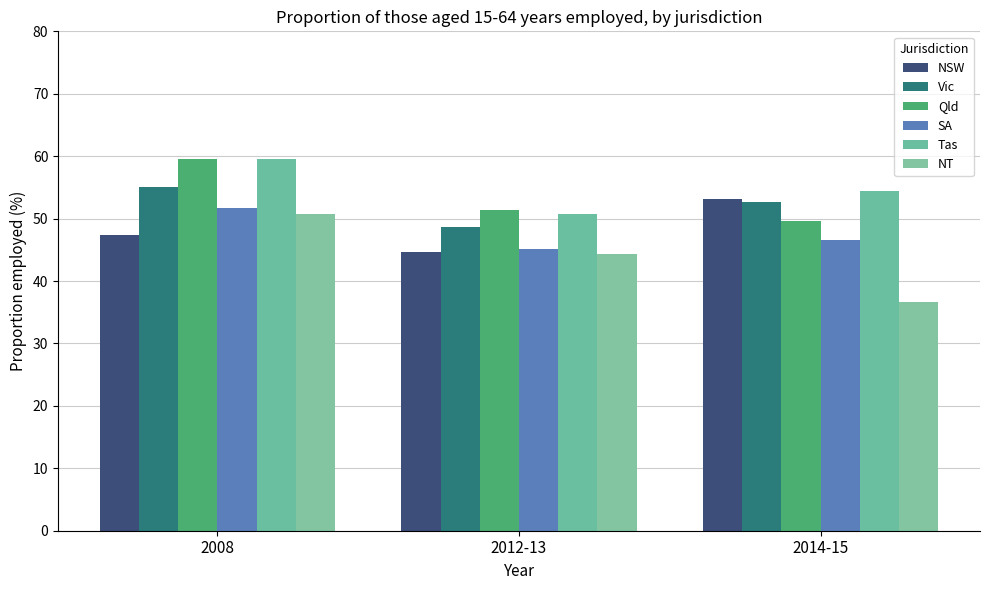

What is the sum of the Tas values at 2014-15 and 2012-13?

105.1